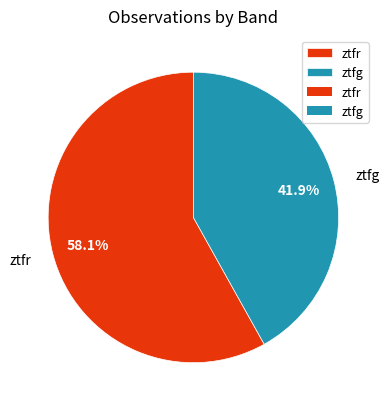

Approximately how many times larger is the value at ztfr compared to ztfg?

1.4